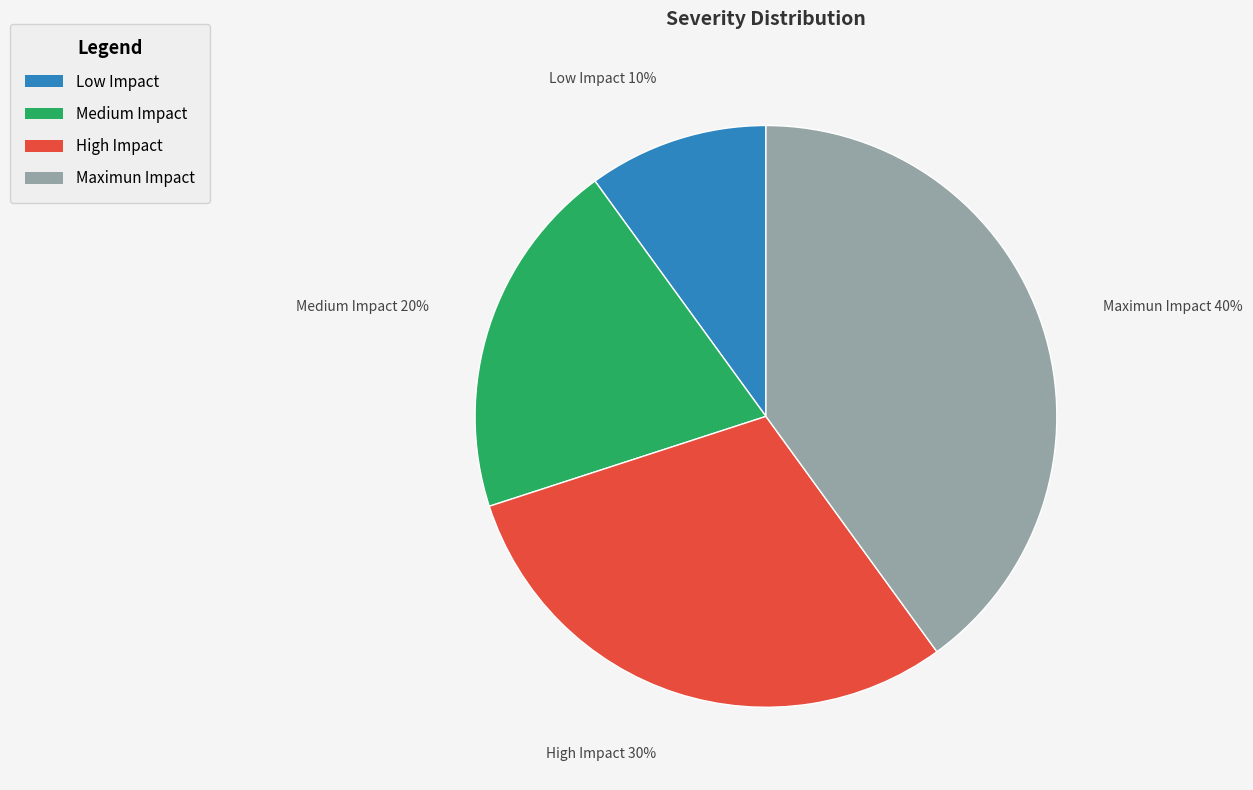

Is there a majority slice in this chart?

No